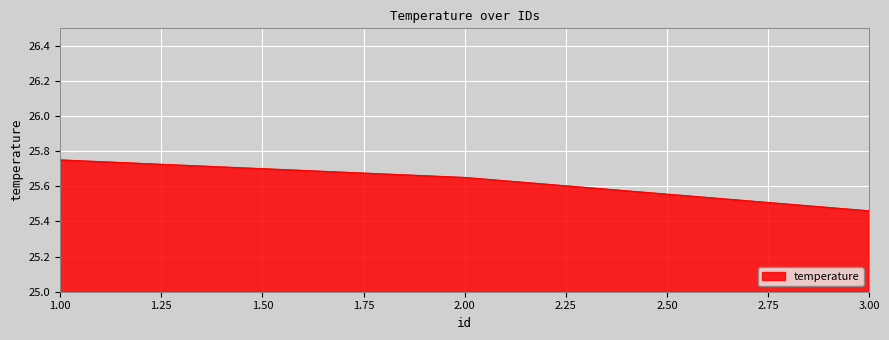

What is the change in value from 1.00 to 3.00?

-0.3